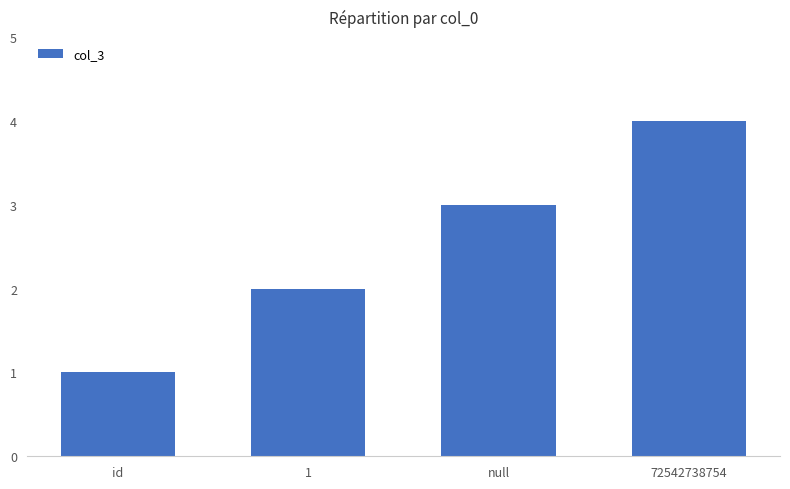

What is the change in value from id to 72542738754?

+3